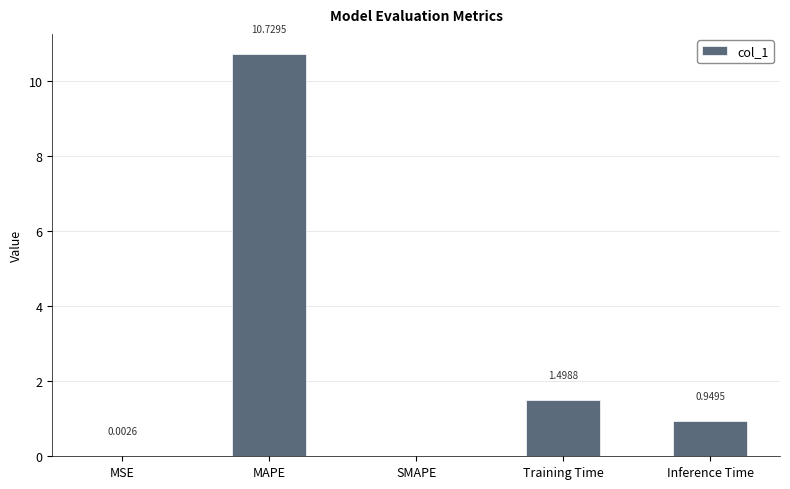

What is the change in value from MAPE to Inference Time?

-9.8